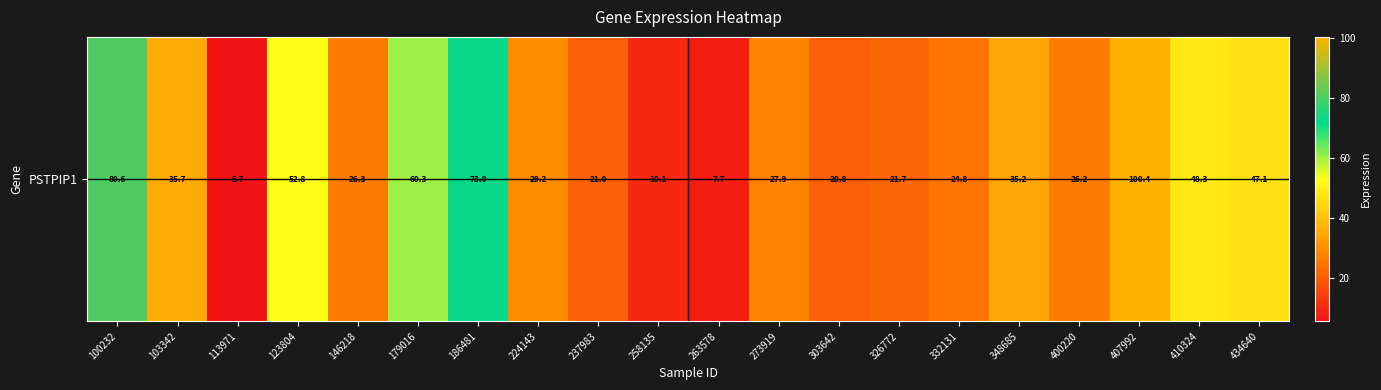

Where does the data first go above 29?

100232